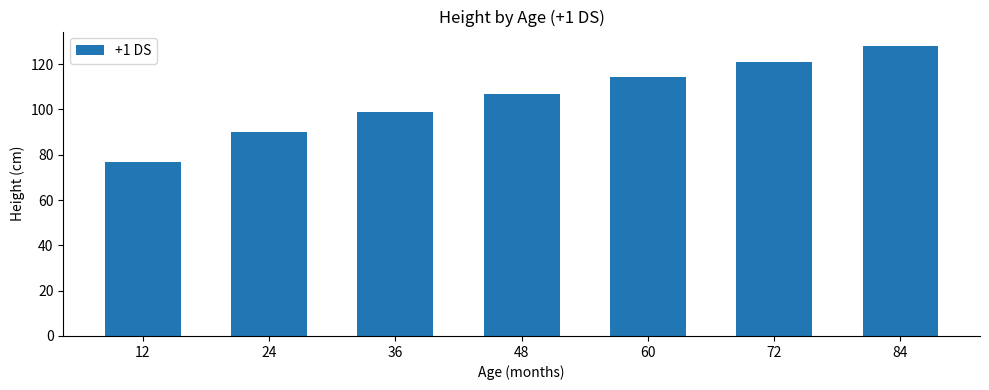

Reading right to left, transcribe all the data shown in this chart.

128.0	121.0	114.5	107.0	99.0	90.0	77.0